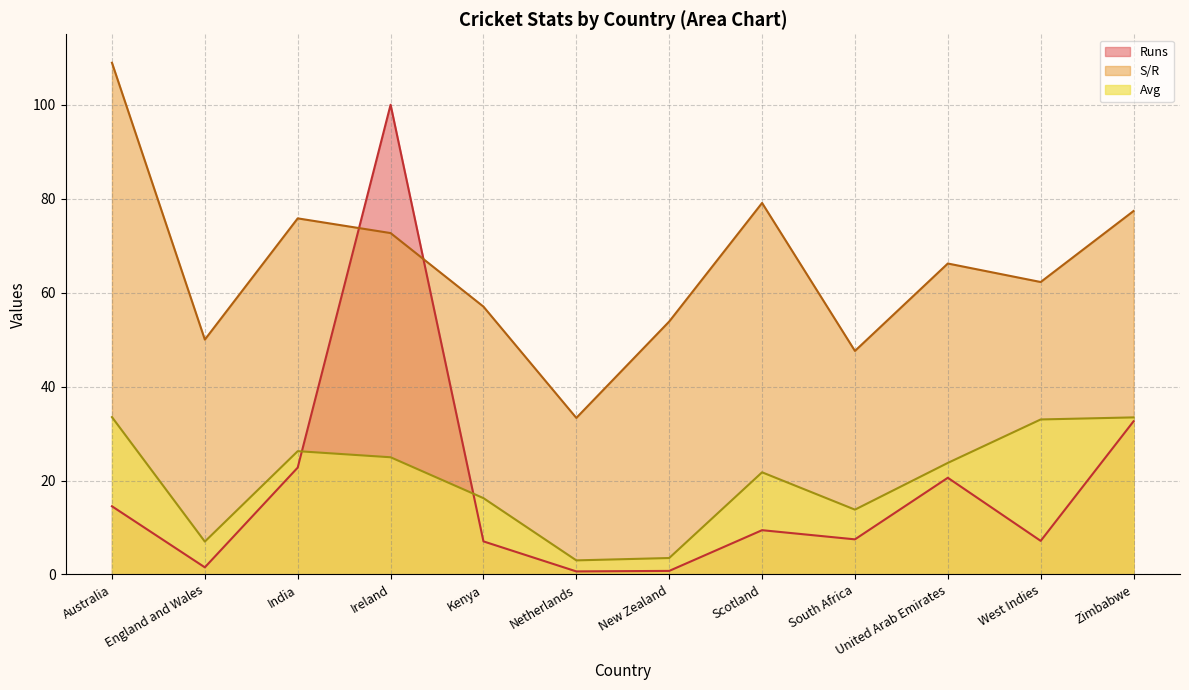

How many interior local valleys does the Runs series have?

4